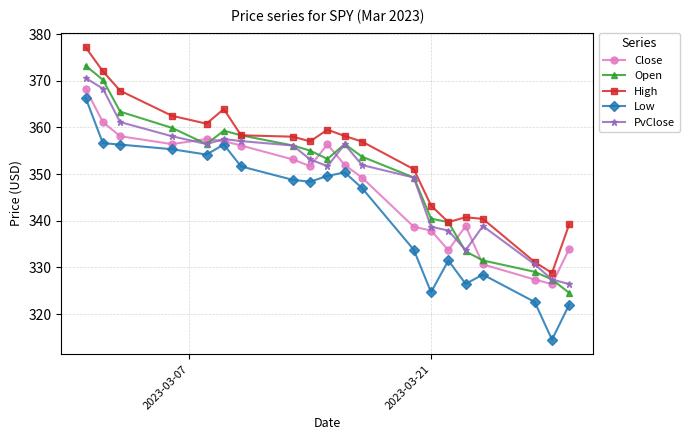

True or false: High has more than 2 interior local peaks.

True